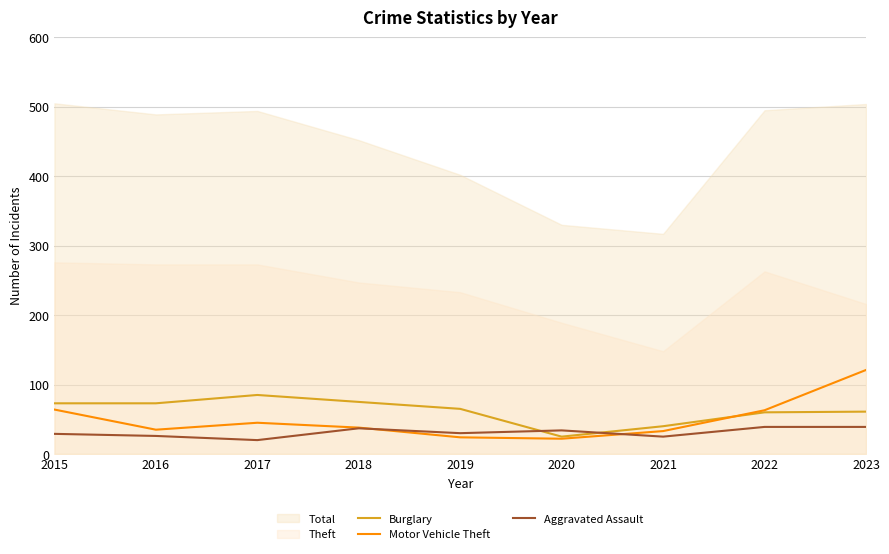

In Burglary, how many points are lower than both neighbors (excluding endpoints)?

1